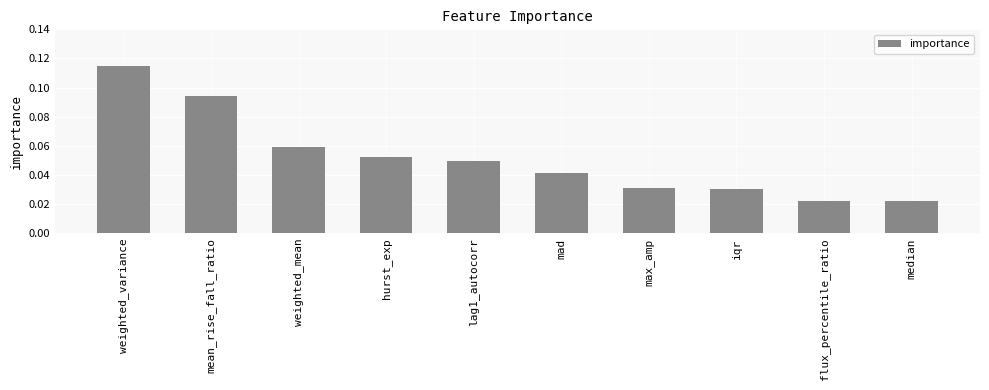

What is the sum of all values?

0.5